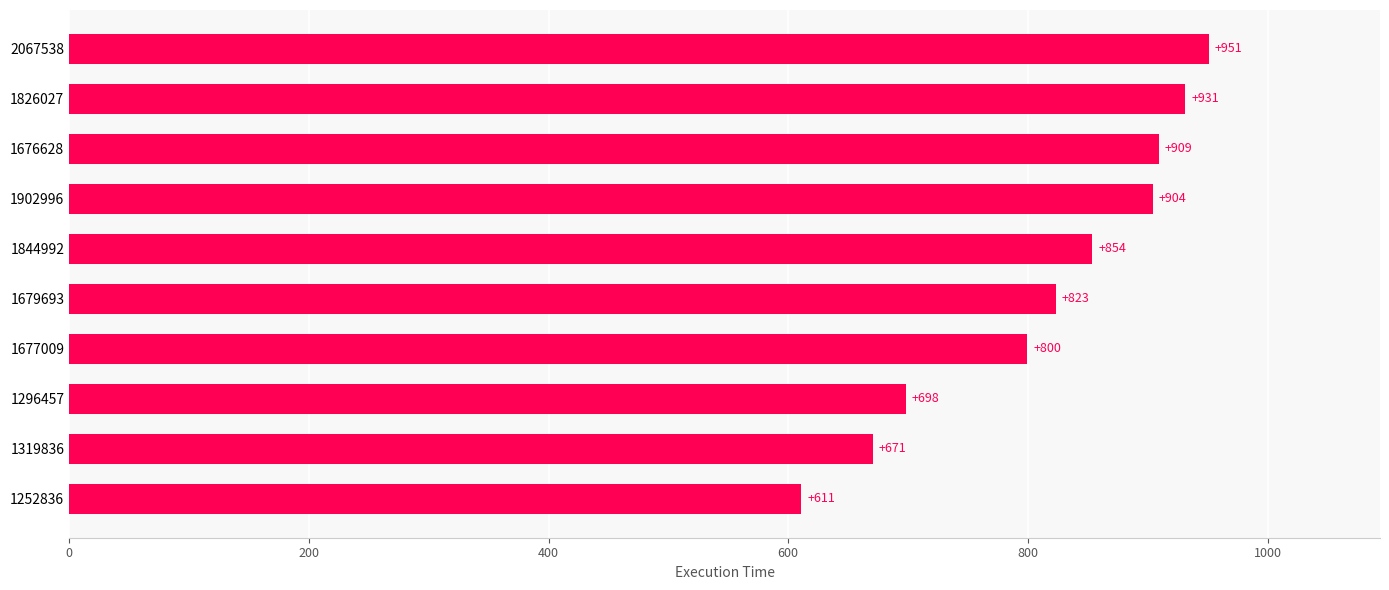

What value does the data have at 1252836?

610.9